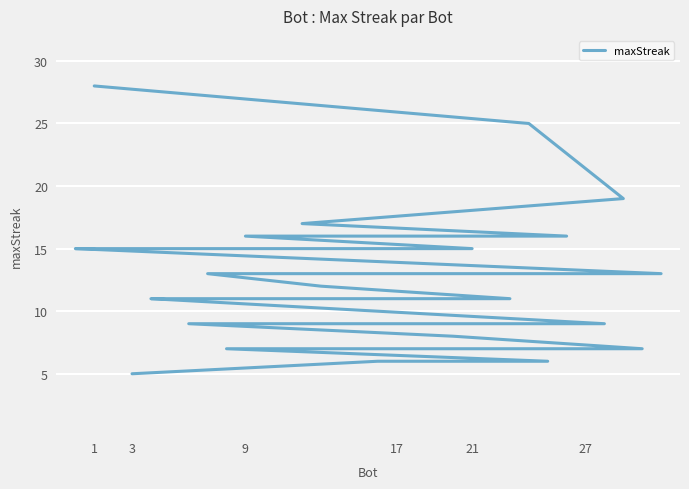

What value does the data have at 17, to the nearest 5?

20